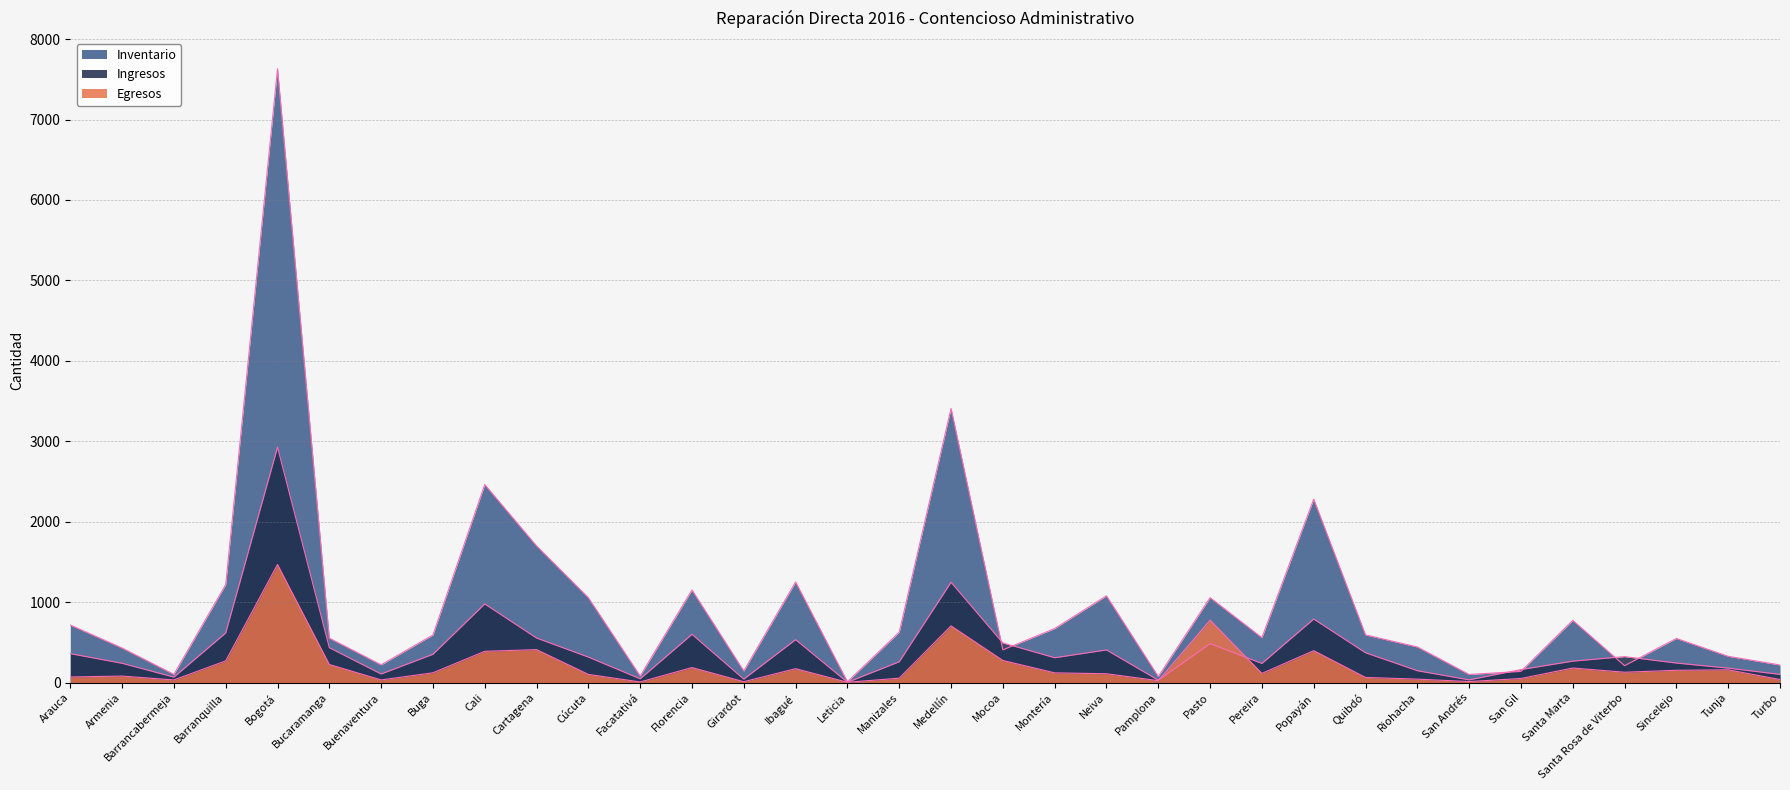

What is the lowest value of the Inventario series?

10